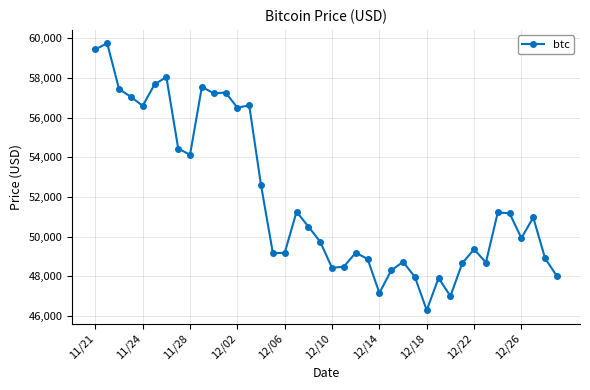

How many data points are less than 50510?

20